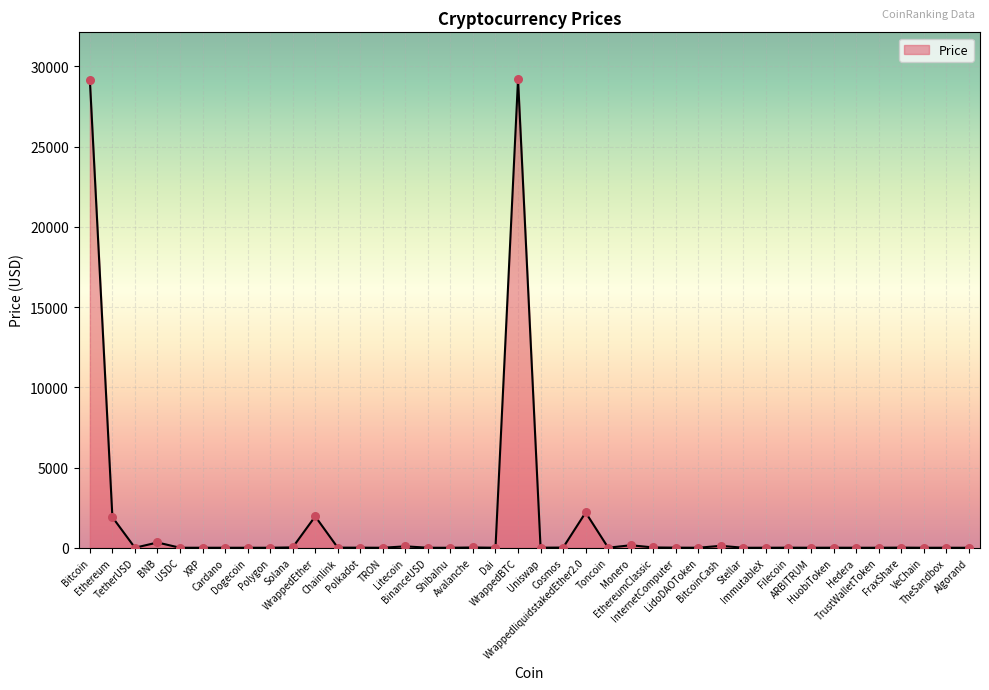

Between Bitcoin and Uniswap, which is larger?

Bitcoin